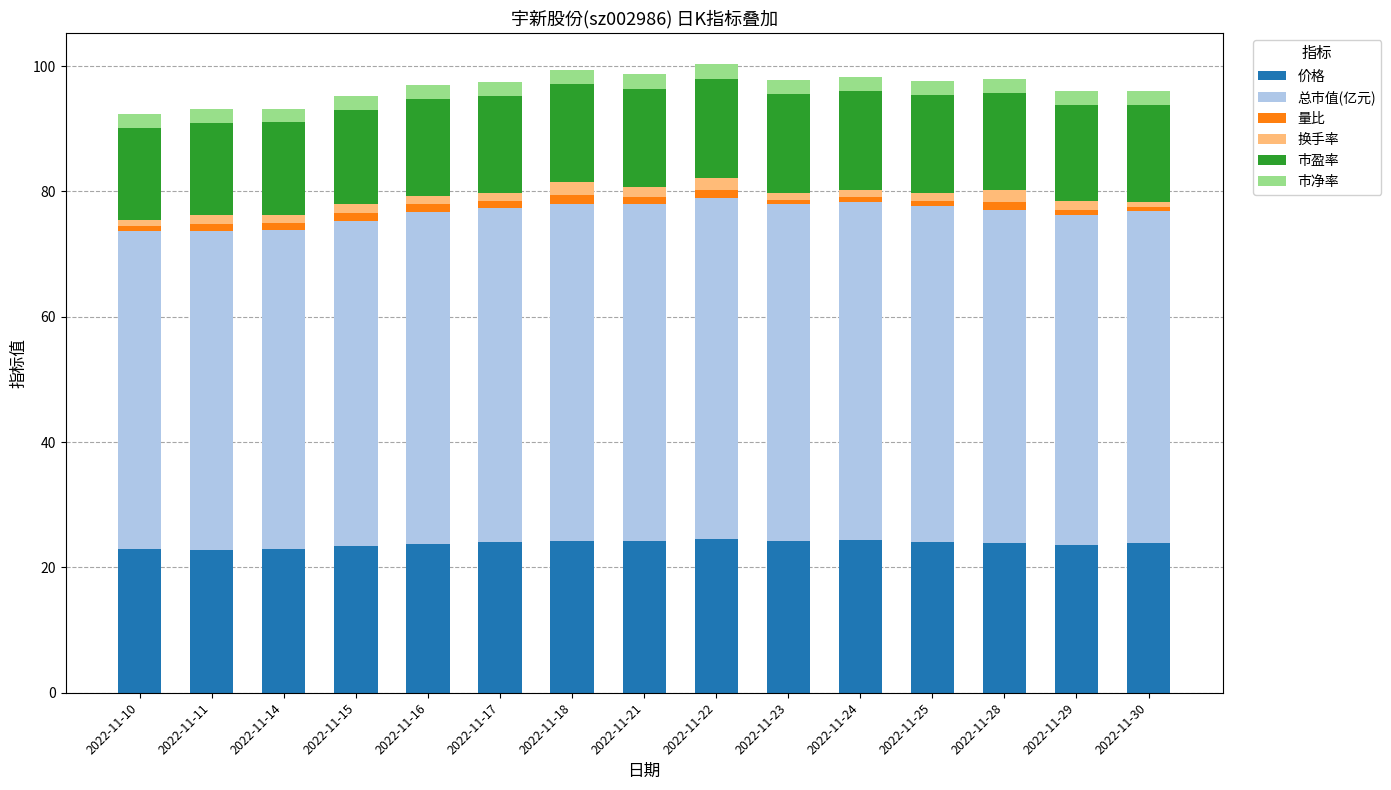

What is the highest value of the 价格 series?

24.5